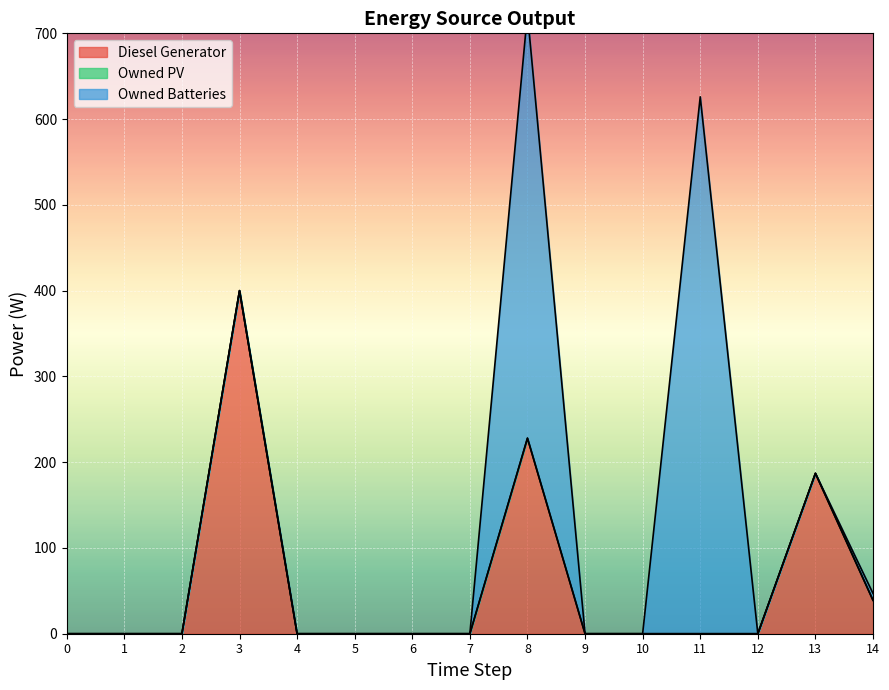

Rank the series by their average value, from lowest to highest.

Owned PV, Diesel Generator, Owned Batteries